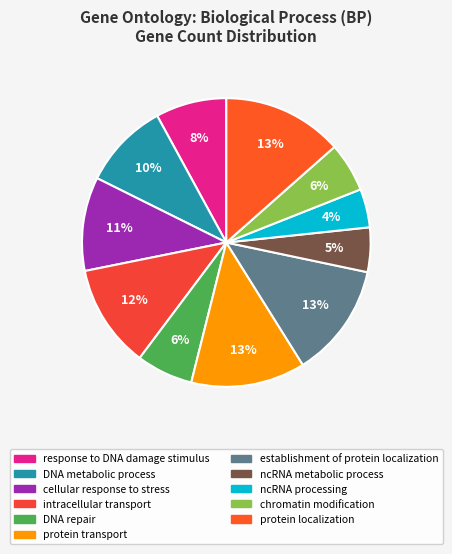

How many slices are in this pie chart?

11